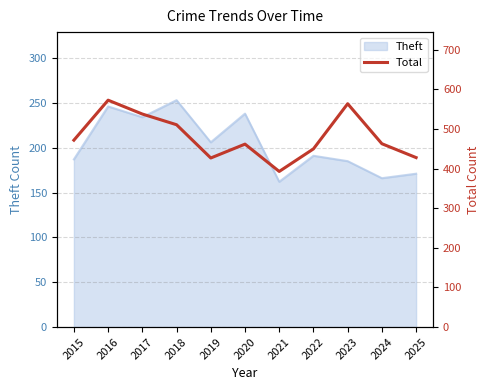

Where is the data nearest to the value 483?

2015